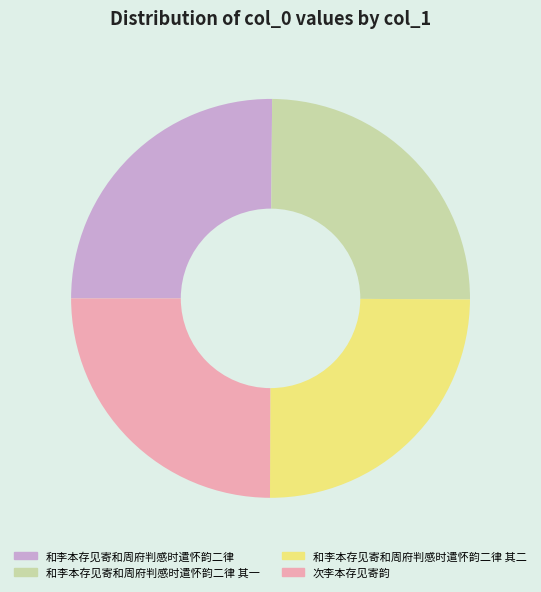

Is there any slice that represents more than half of the pie?

No